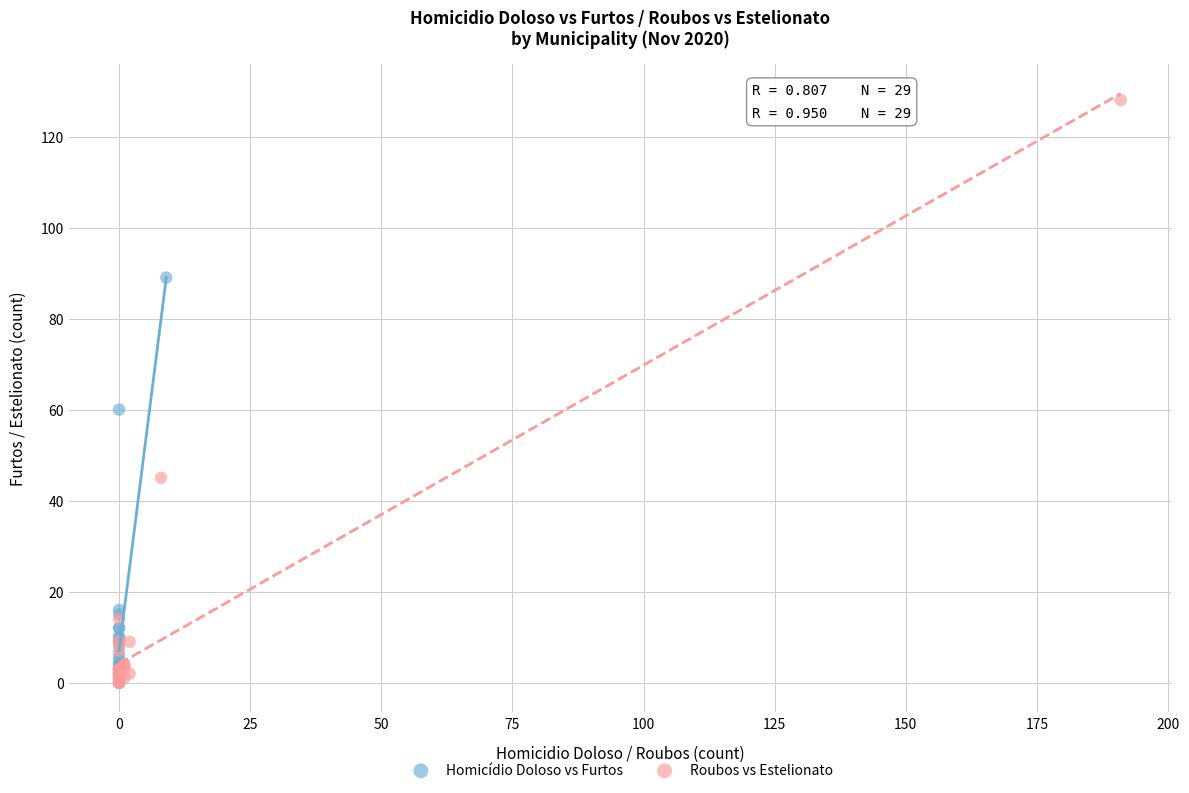

Which series contains the highest Y value?

Roubos vs Estelionato